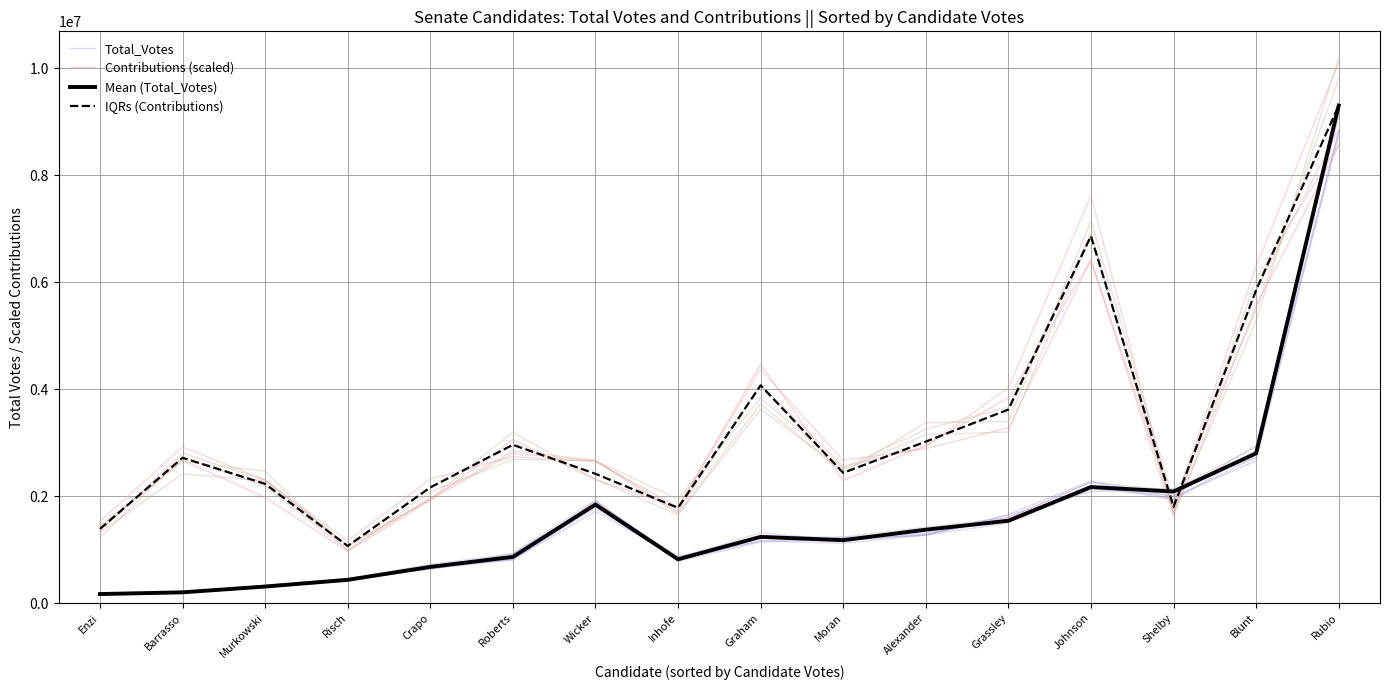

At which category does the chart reach its minimum across all series?

Enzi